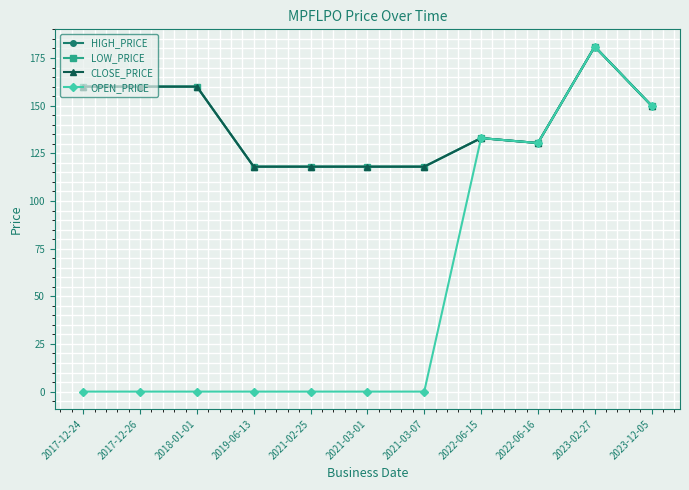

How many lines are shown in the chart?

4